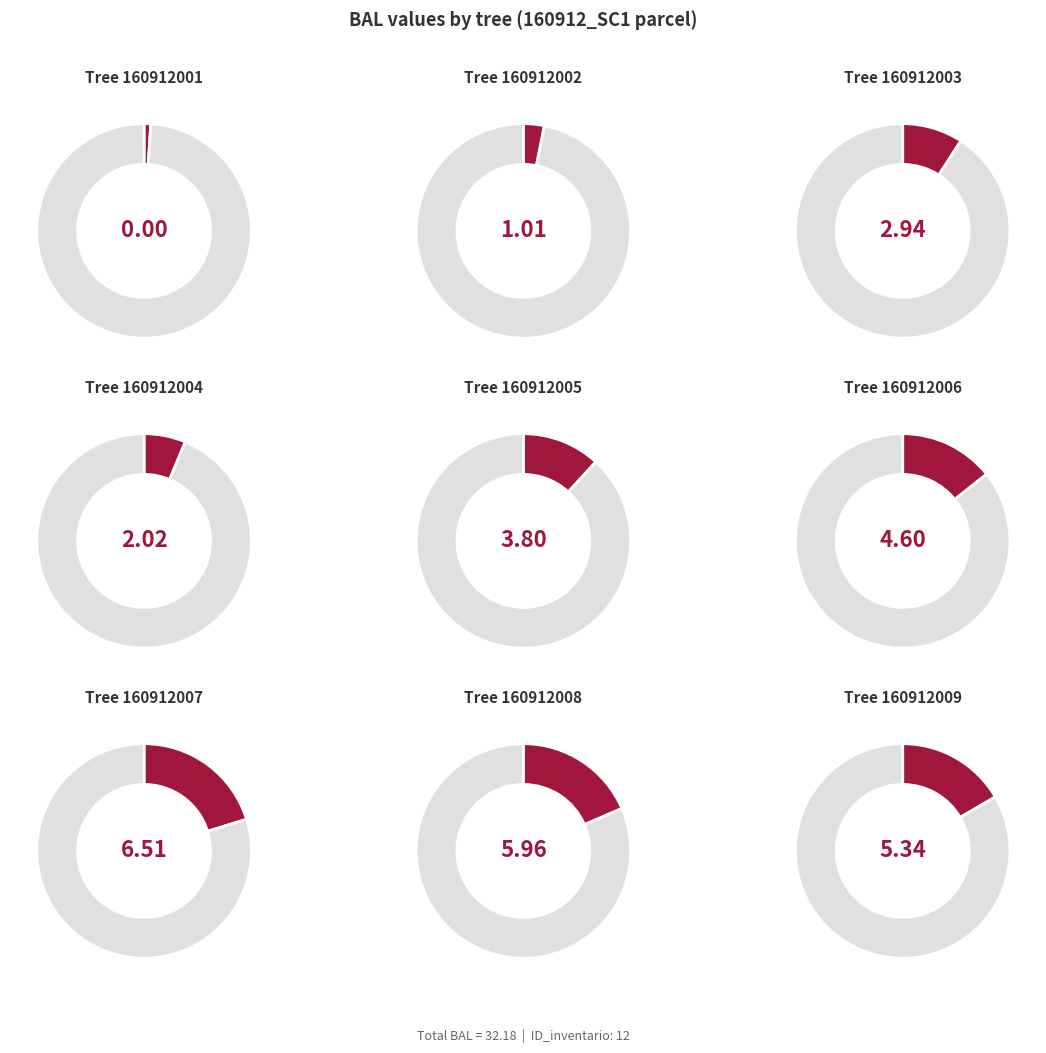

What percentage is the 160912005 slice, to the nearest percent?

12%